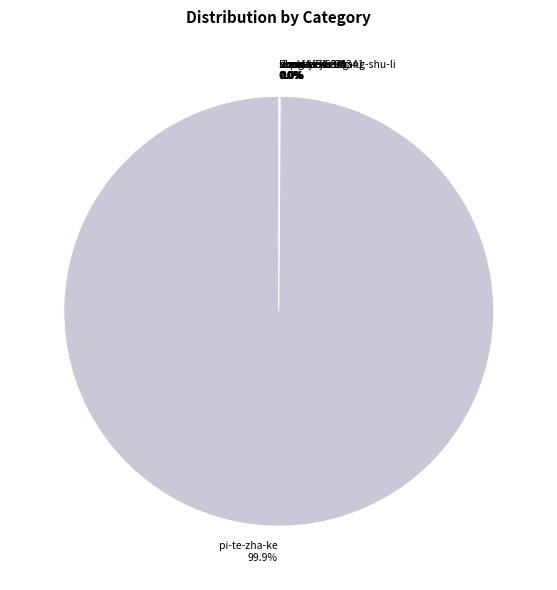

What percentage is the pi-te-zha-ke slice, to the nearest percent?

100%